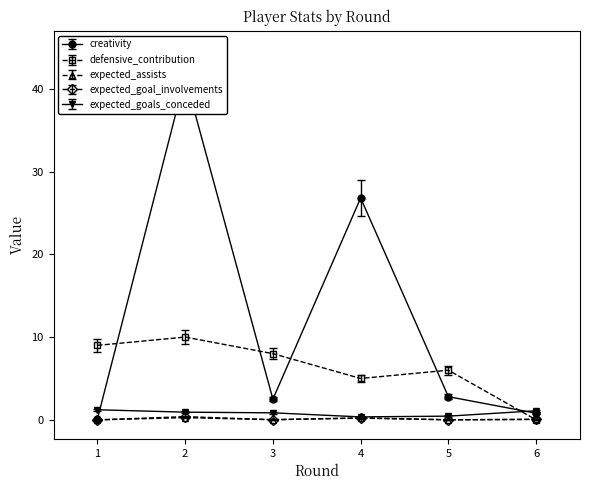

What is the total value across all series at 1?

9.6